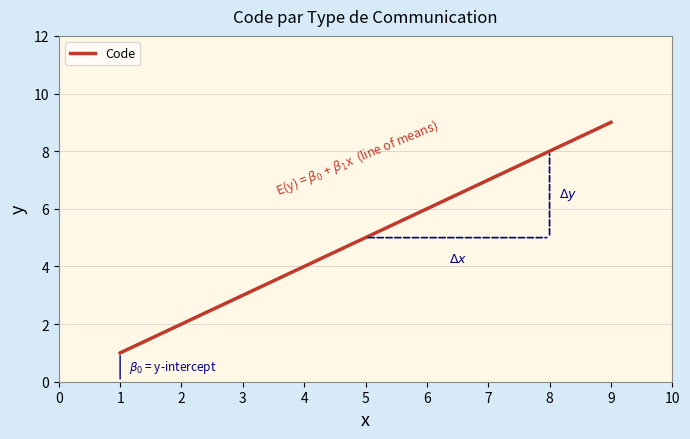

What is the difference between the maximum and minimum values?

8